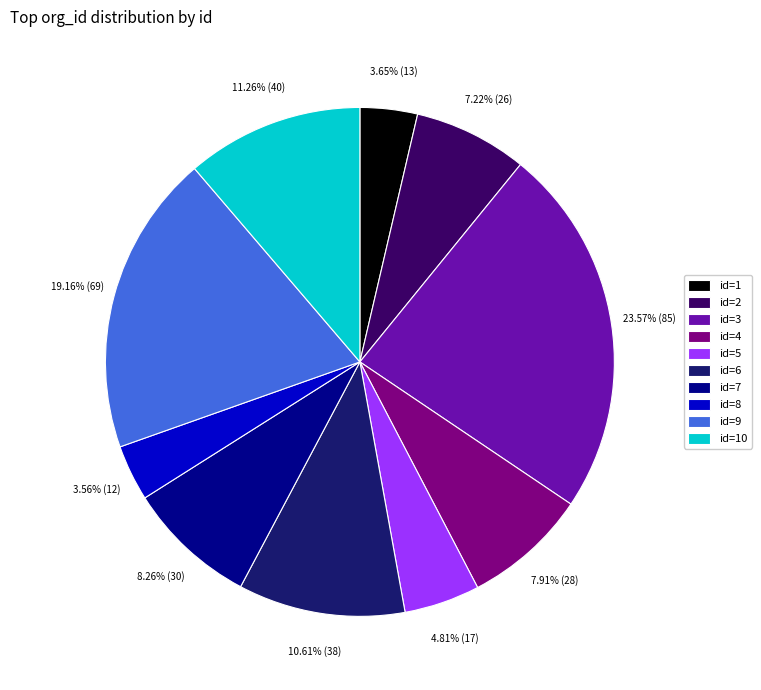

Count the number of slices in the pie.

10